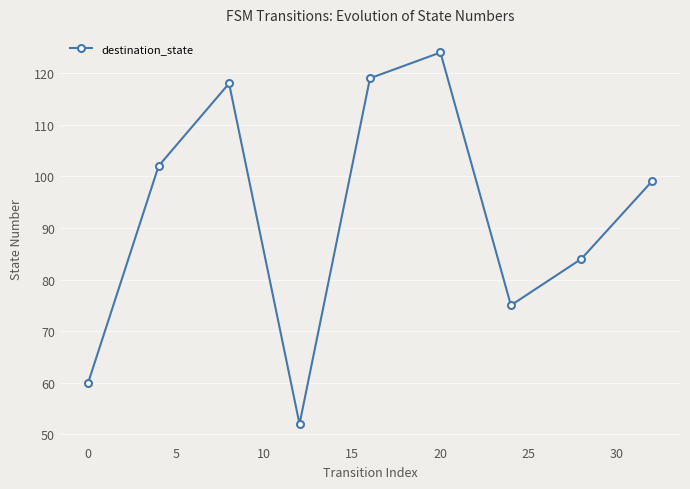

What is the difference between the maximum and minimum values?

72